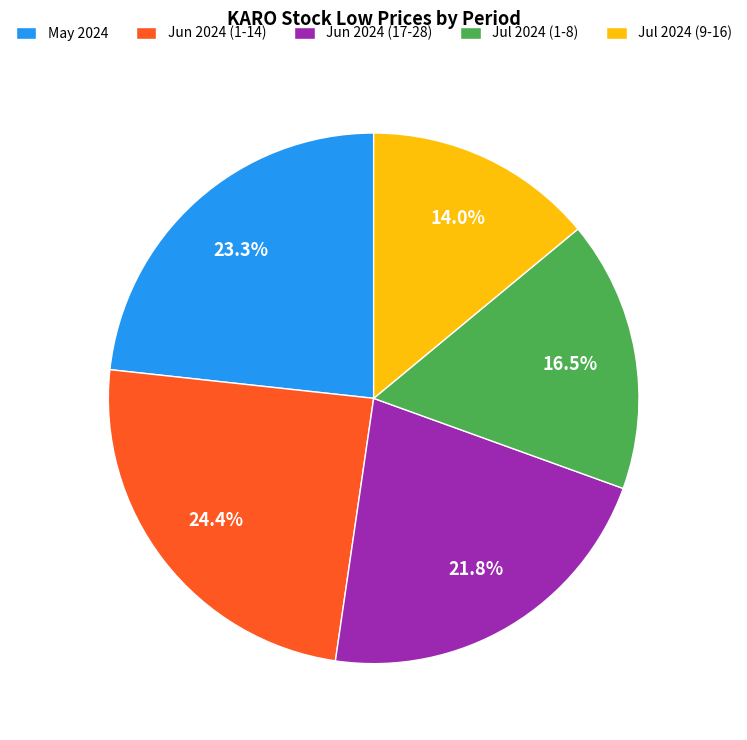

Which category has the smallest portion of the pie?

Jul 2024 (9-16)